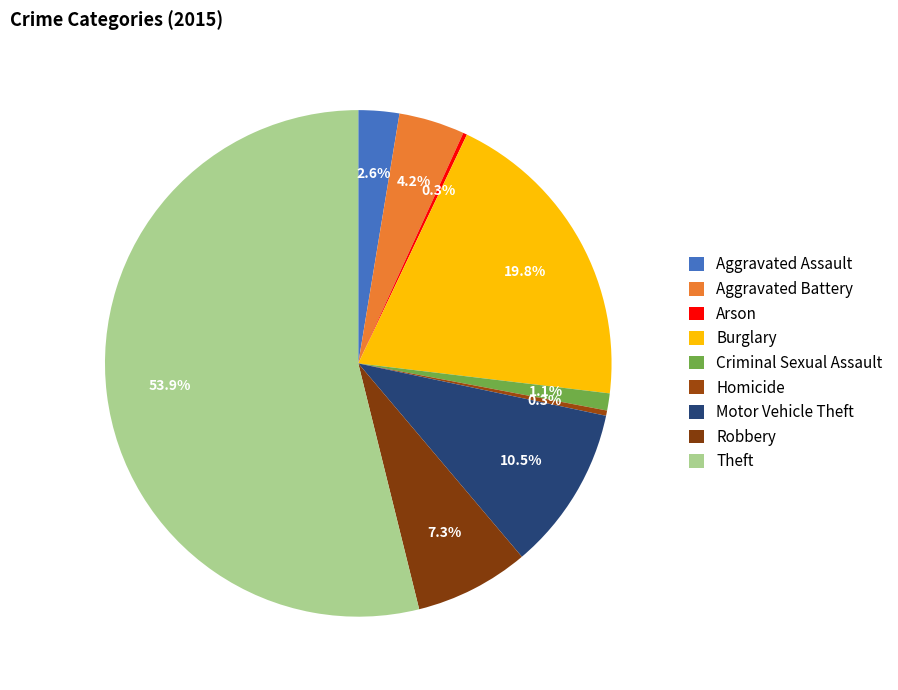

What percentage is the Aggravated Assault slice, to the nearest percent?

3%